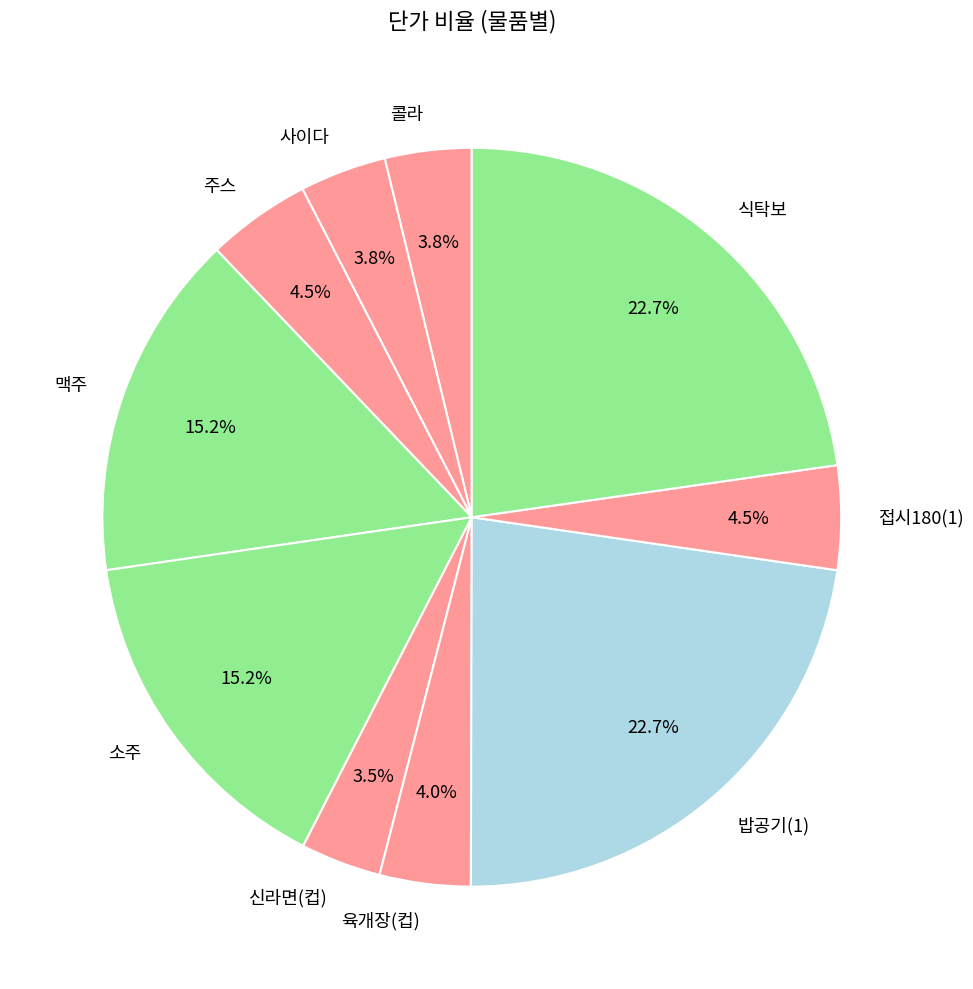

How many slices are in this pie chart?

10